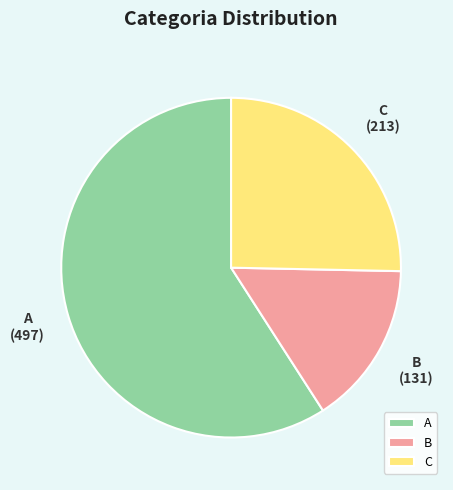

Rank the categories by value from lowest to highest.

B, C, A